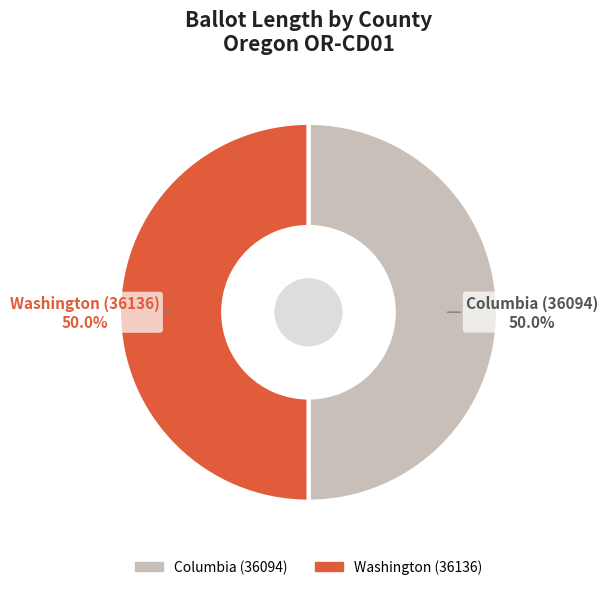

The Washington (36136) slice represents 36% of the pie. True or false?

False